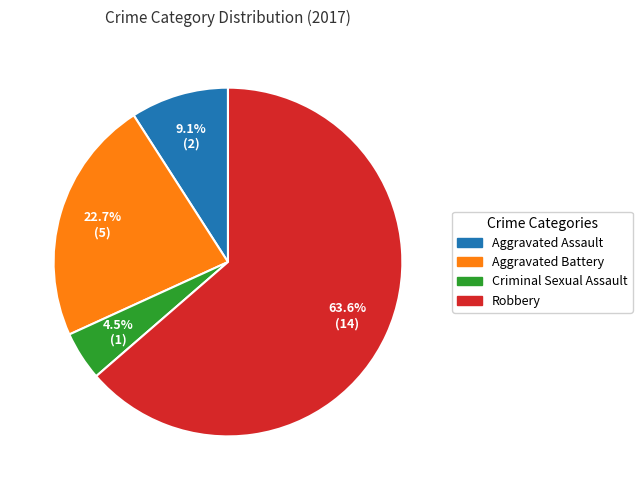

Is there a majority slice in this chart?

Yes